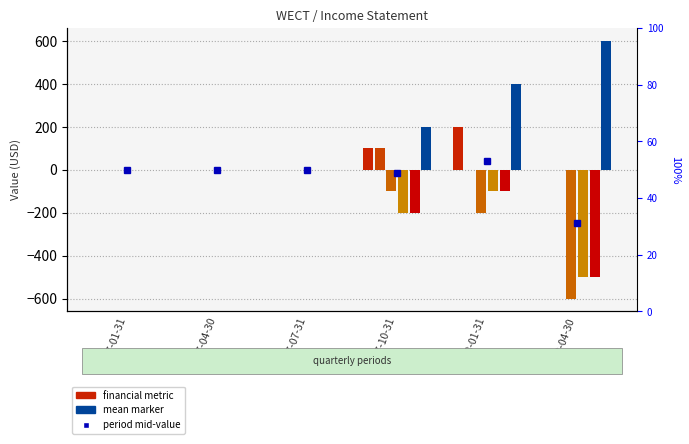

Reading left to right, extract all data points from this chart.

Total Revenue: 2017-01-31=0	2017-04-30=0	2017-07-31=0	2017-10-31=100	2018-01-31=200	2018-04-30=0
Gross Profit: 2017-01-31=0	2017-04-30=0	2017-07-31=0	2017-10-31=100	2018-01-31=0	2018-04-30=0
Operating Income or Loss: 2017-01-31=0	2017-04-30=0	2017-07-31=0	2017-10-31=-100	2018-01-31=-200	2018-04-30=-600
Net Income: 2017-01-31=0	2017-04-30=0	2017-07-31=0	2017-10-31=-200	2018-01-31=-100	2018-04-30=-500
Income Before Tax: 2017-01-31=0	2017-04-30=0	2017-07-31=0	2017-10-31=-200	2018-01-31=-100	2018-04-30=-500
Total Operating Expenses: 2017-01-31=0	2017-04-30=0	2017-07-31=0	2017-10-31=200	2018-01-31=400	2018-04-30=600